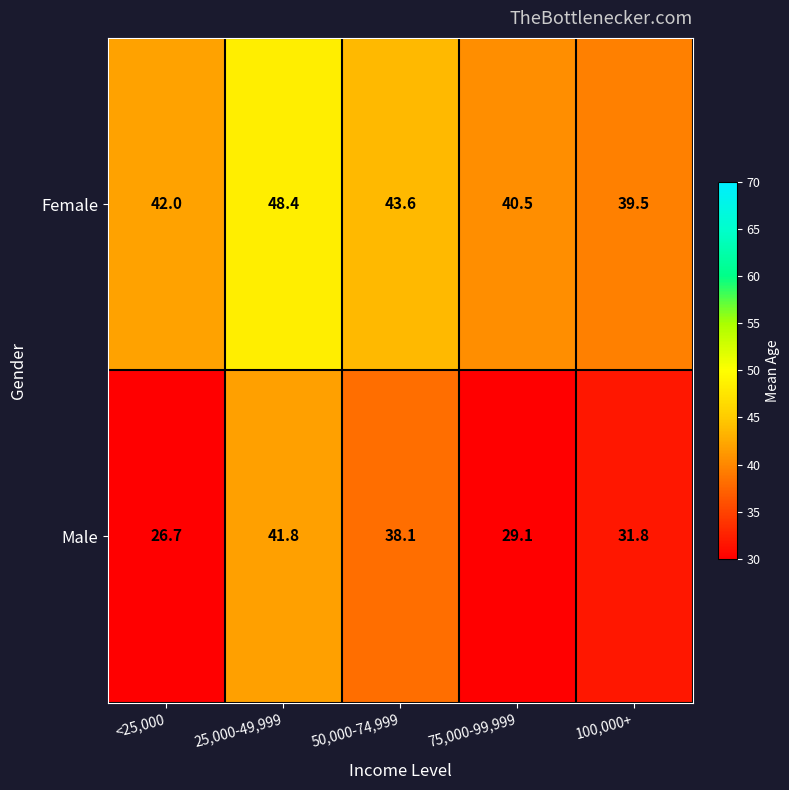

The value of Male at 75,000-99,999 is 29.1. True or false?

True